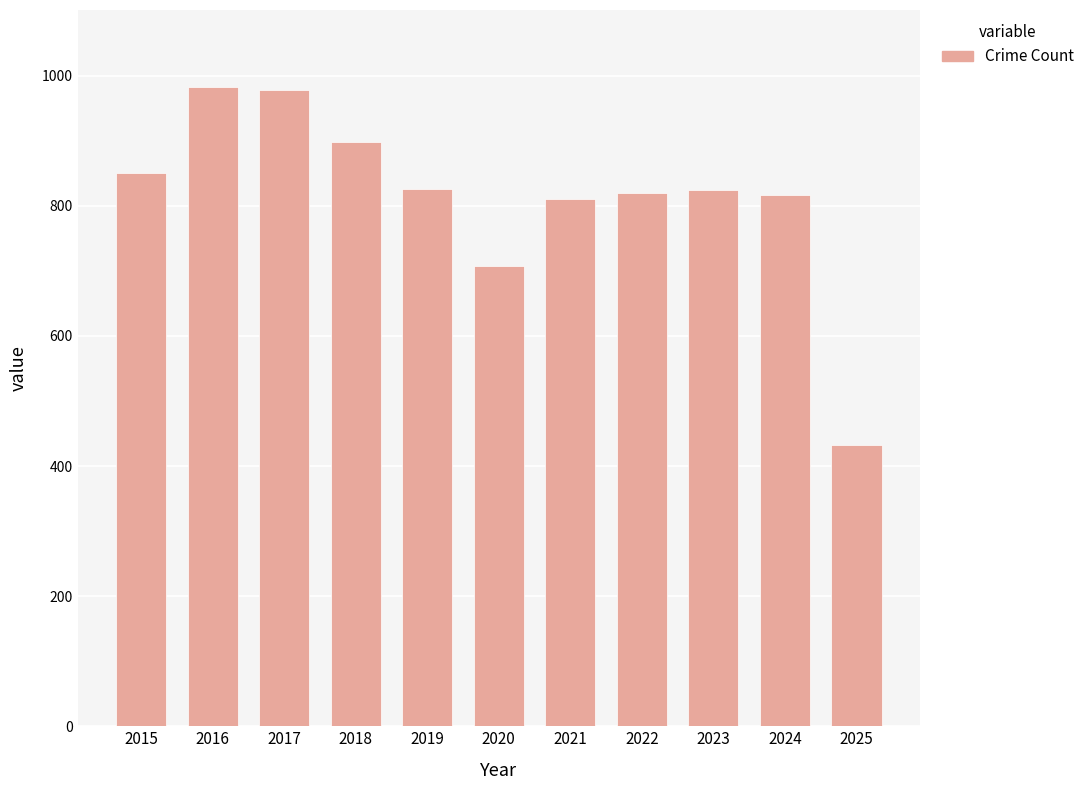

Are the bars grouped side by side (vs. stacked)?

No